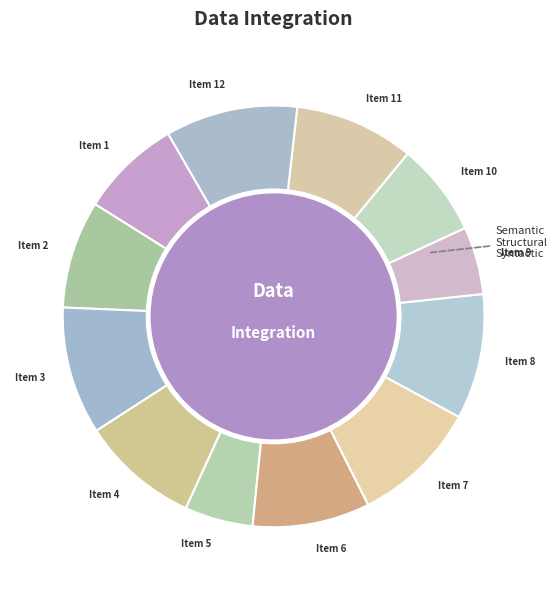

Does Item 8 account for over 50% of the chart?

No